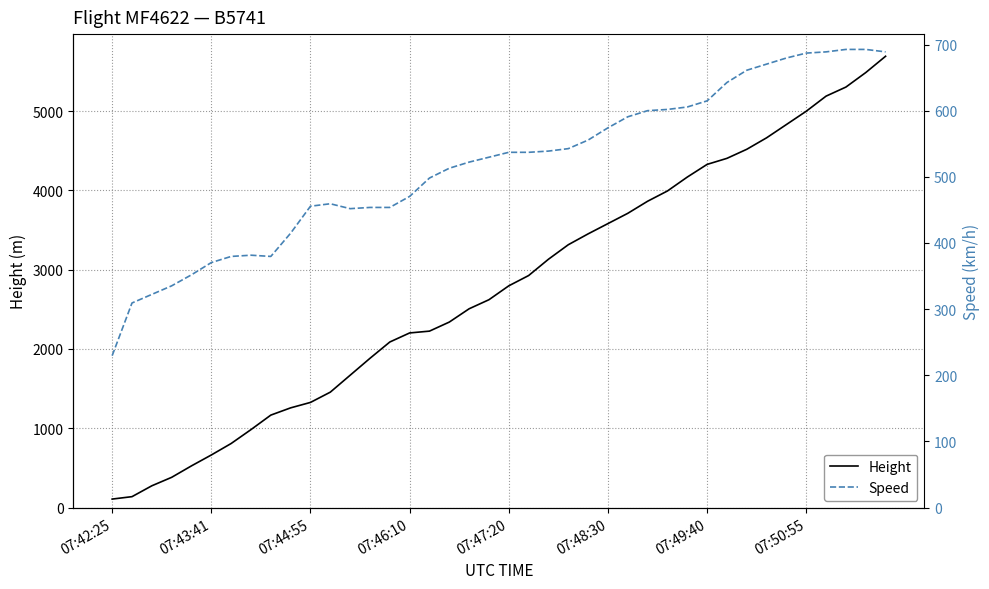

What position from the left is 21?

22